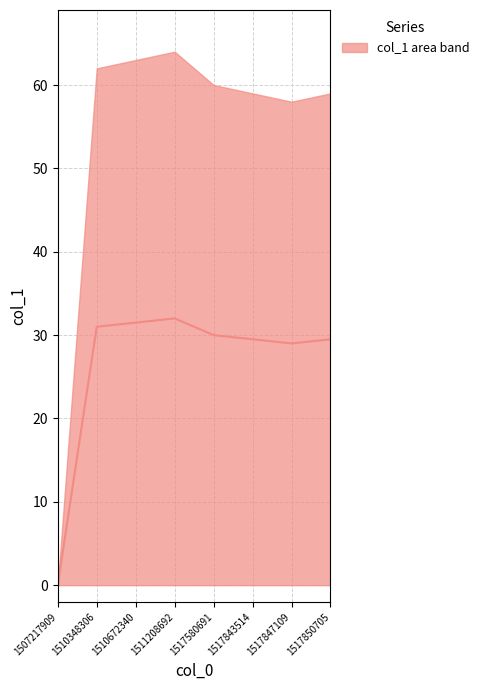

True or false: there are more than 1 points higher than both neighbors.

False